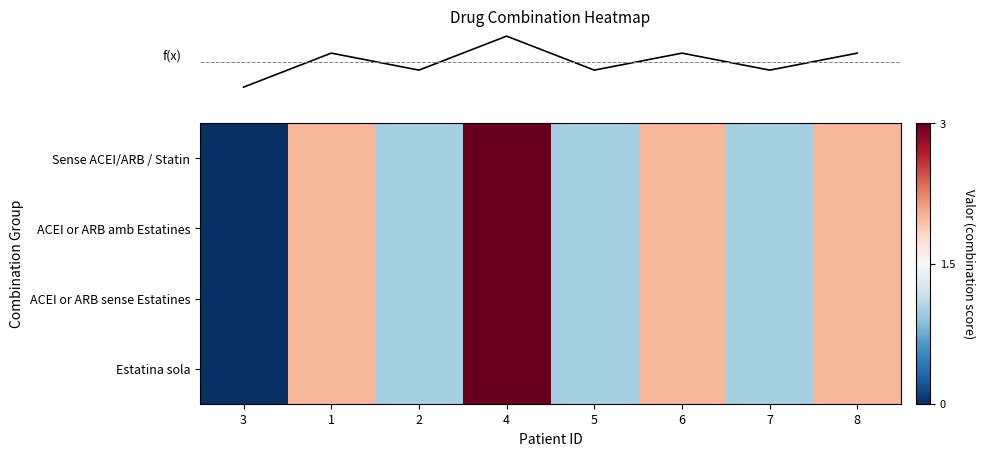

At how many categories does at least one series exceed 0?

7